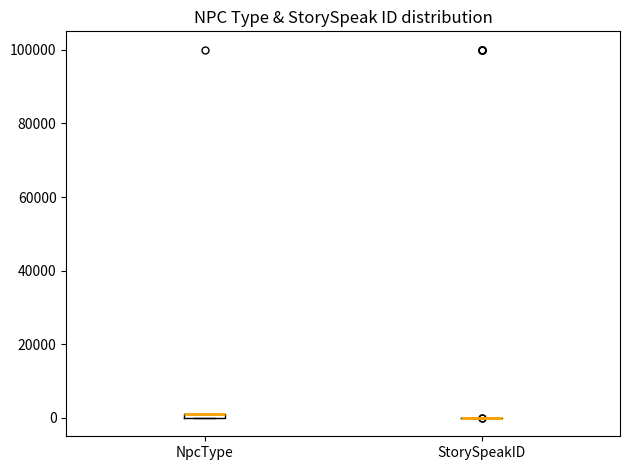

Where is the upper edge of the box for NpcType on the y-axis? The values are not printed on the chart, so give them approximately, as read against the axis.

2000